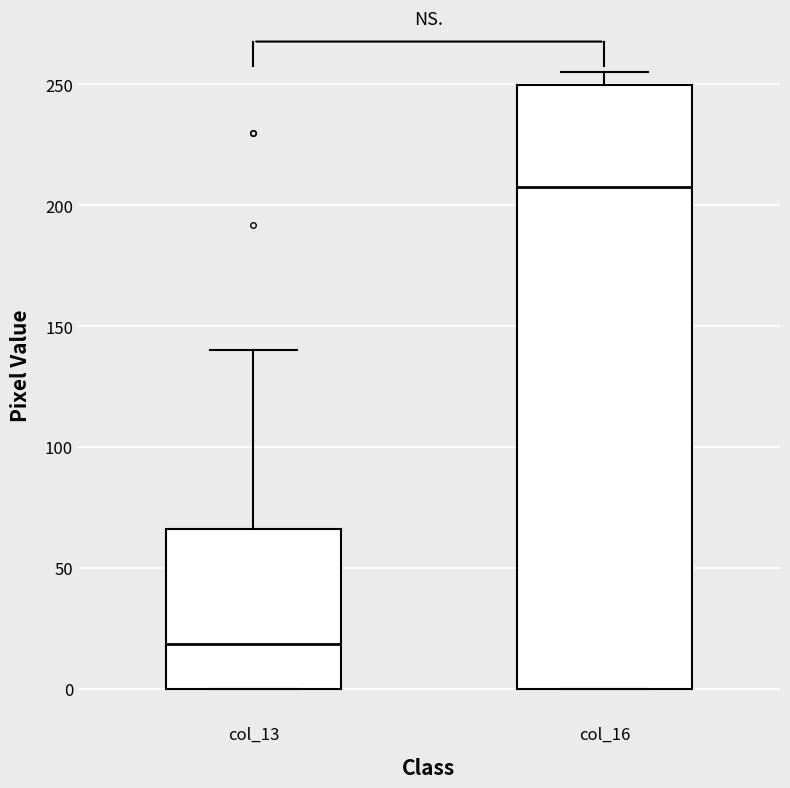

Which box is the tallest, from its lower edge to its upper edge?

col_16